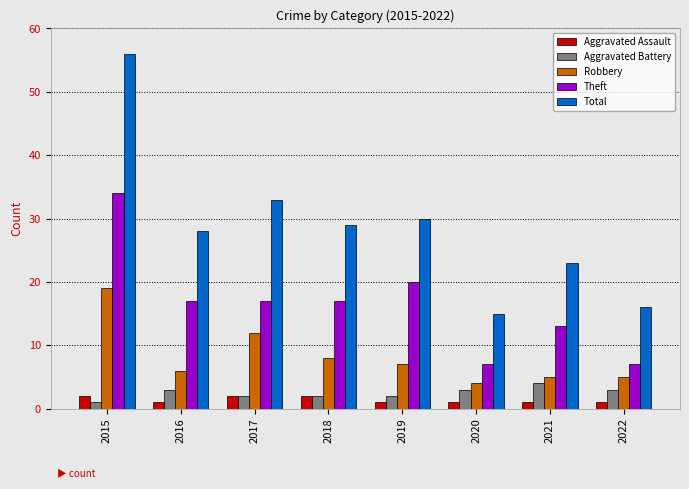

What value does the Aggravated Assault series have at 2020?

1